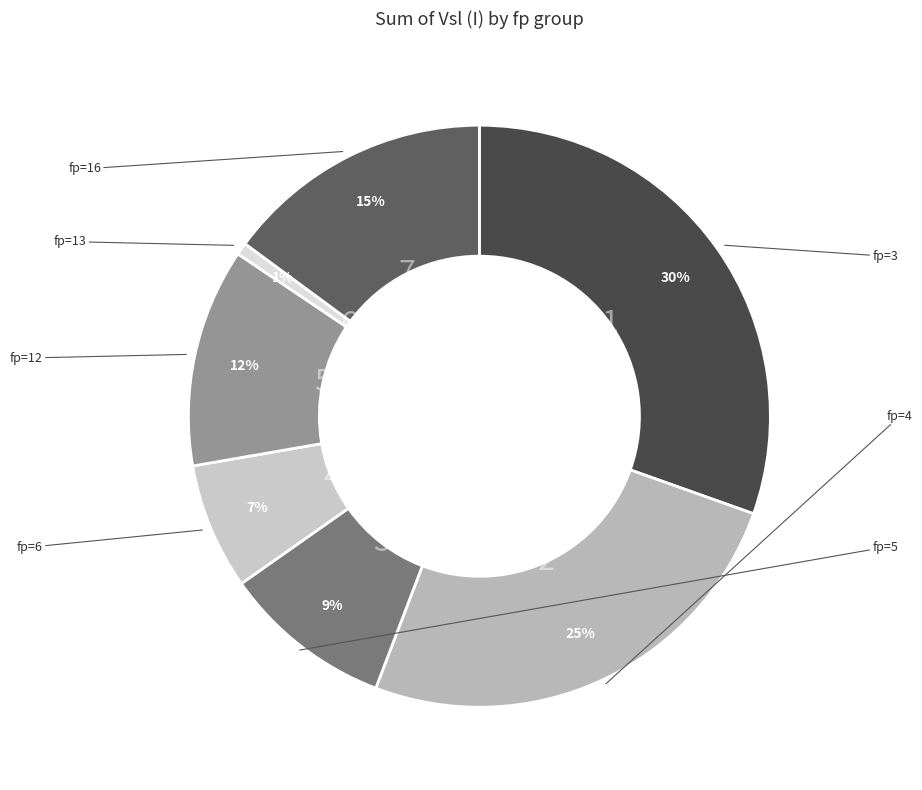

How many slices are in this pie chart?

7